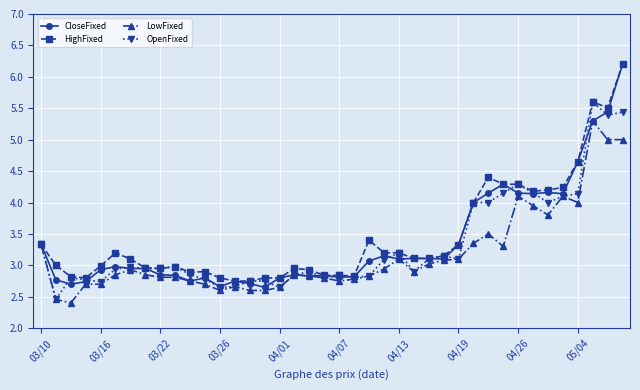

What is the average value of the LowFixed series?

3.2